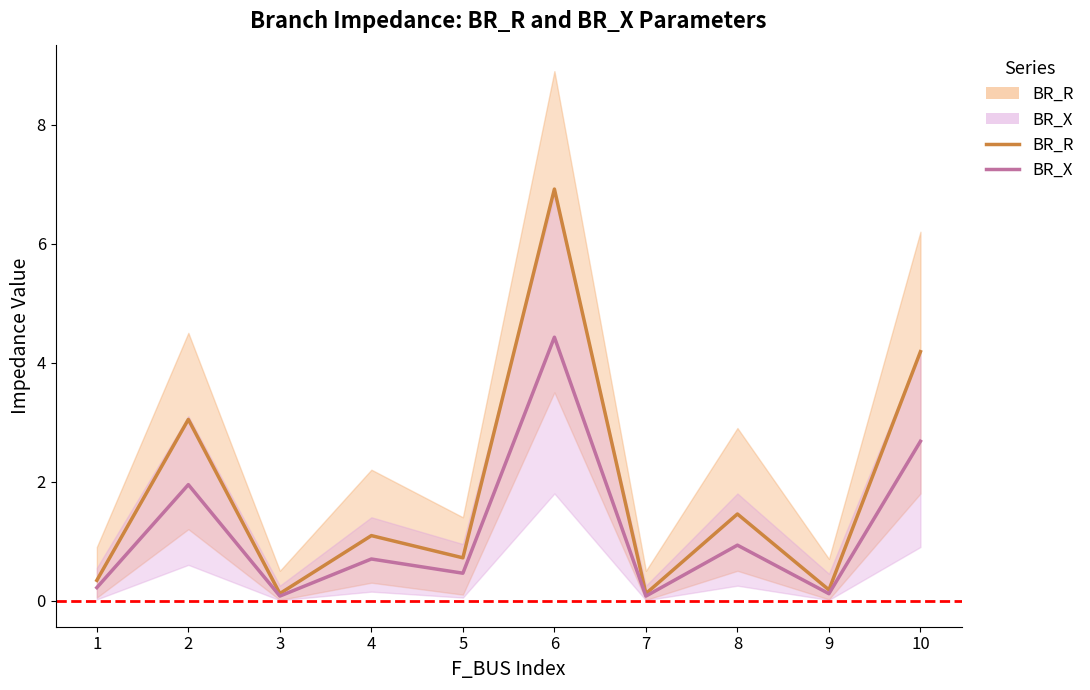

List the series in order of their overall mean, lowest first.

BR_X, BR_R